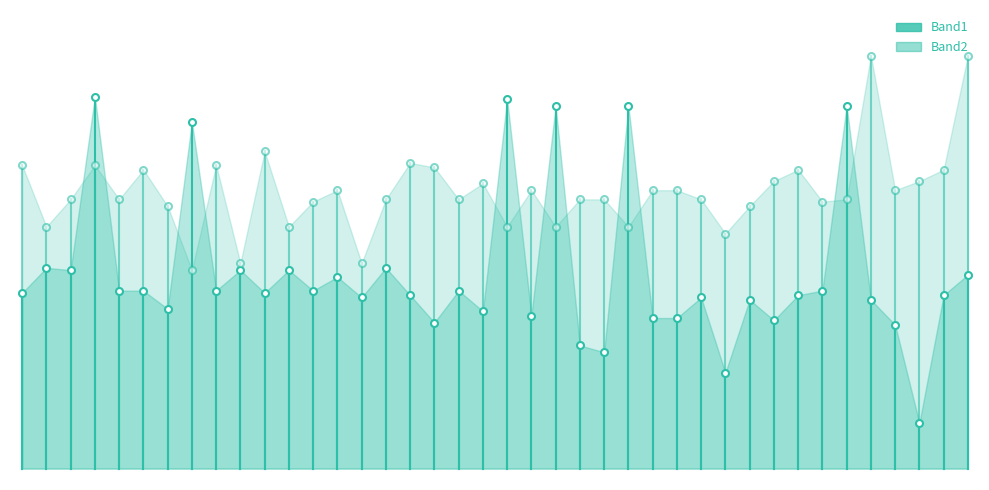

What is the sum of the Band2 values at 202 and 188?

335